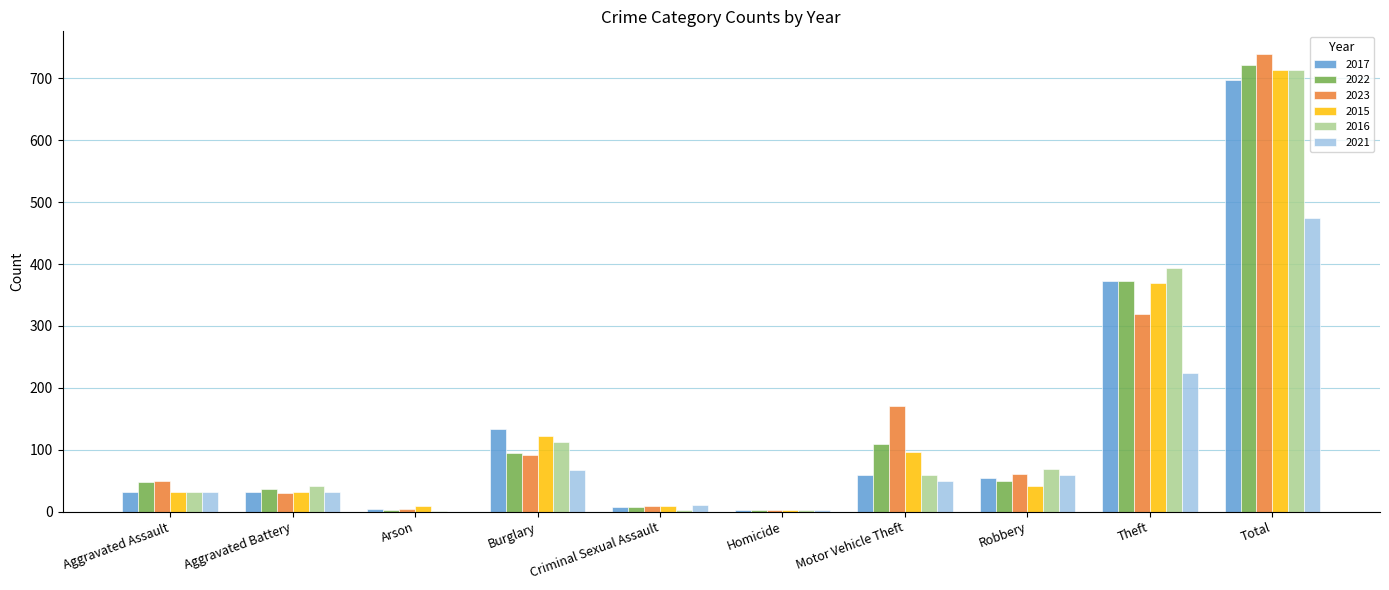

How many categories are shown in the chart?

10